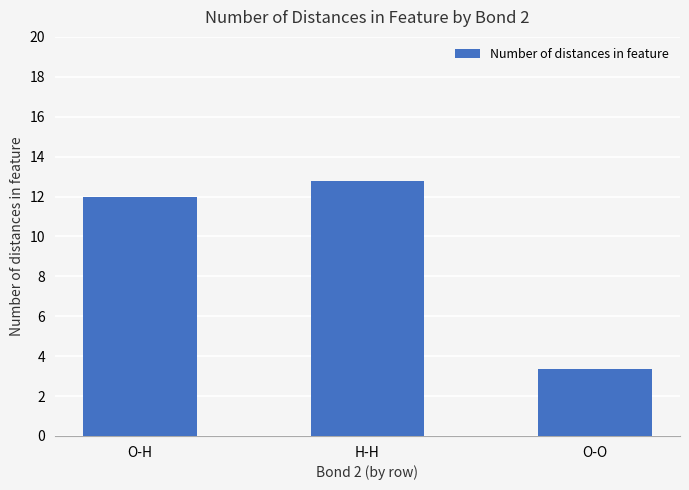

How many data points does each series have?

3